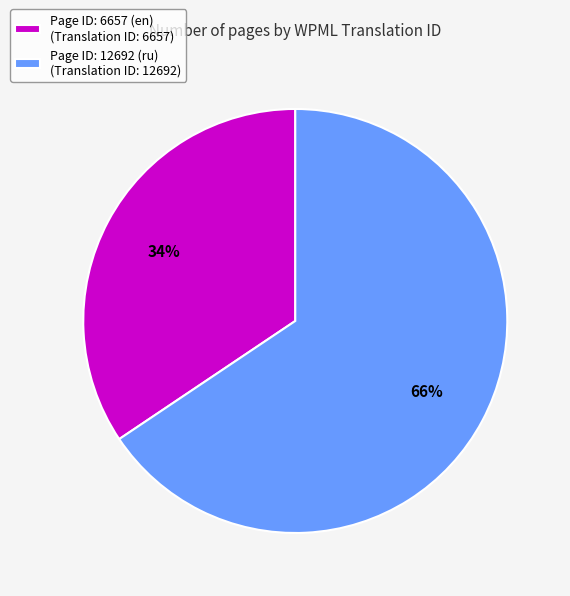

To the nearest percent, what is the average slice percentage?

50%